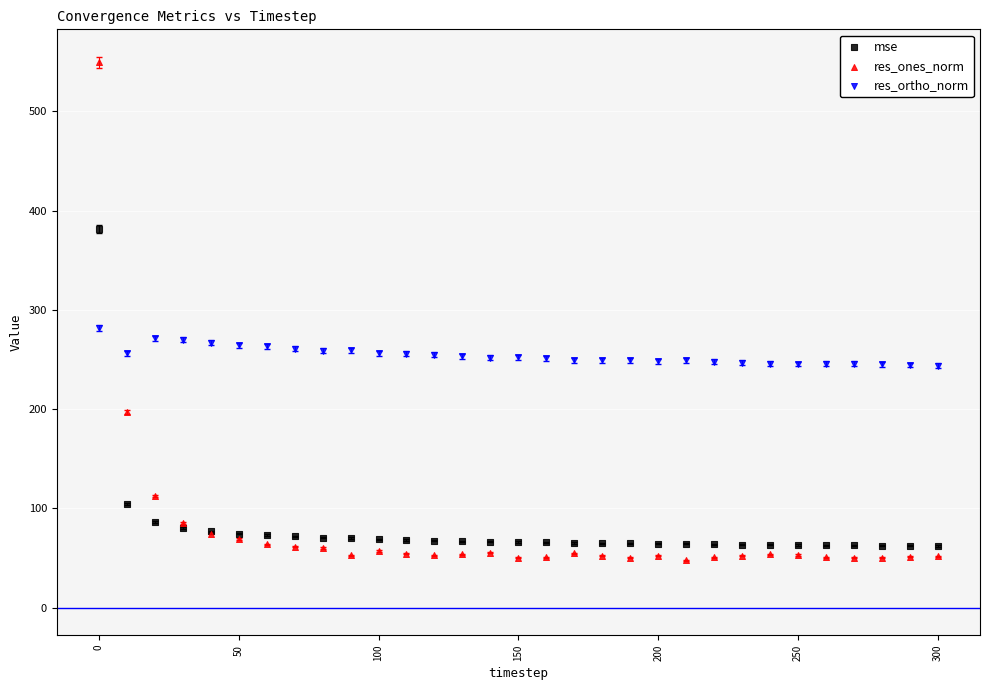

Which series reaches the minimum Y coordinate?

res_ones_norm